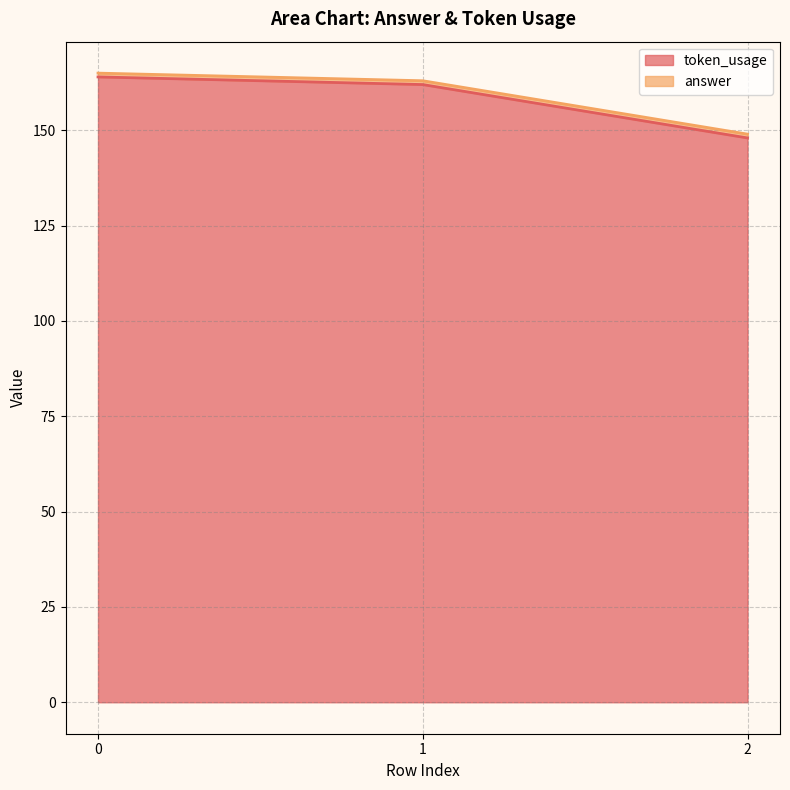

The value at 1 is 162. True or false?

True